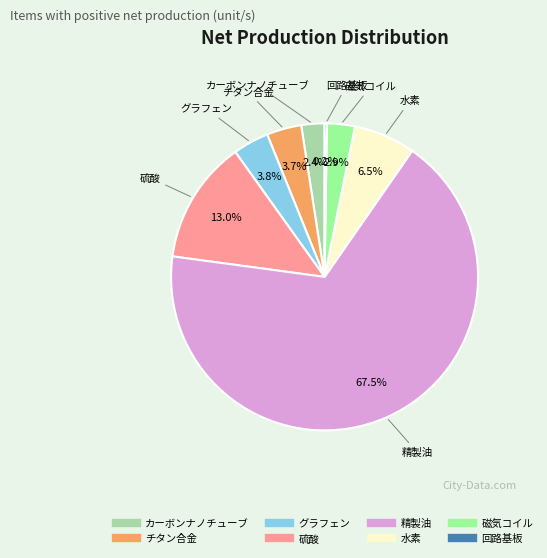

Approximately how many times larger is the value at 磁気コイル compared to グラフェン?

0.8